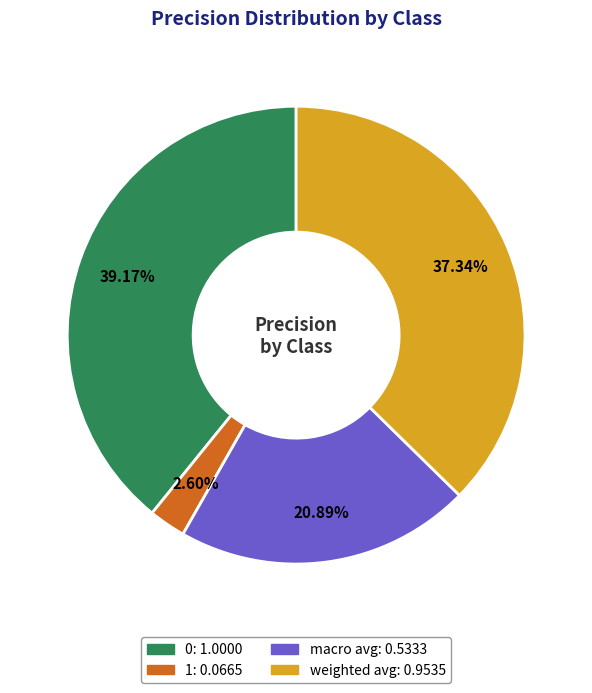

To the nearest percent, what is the combined percentage of 1 and weighted avg?

40%